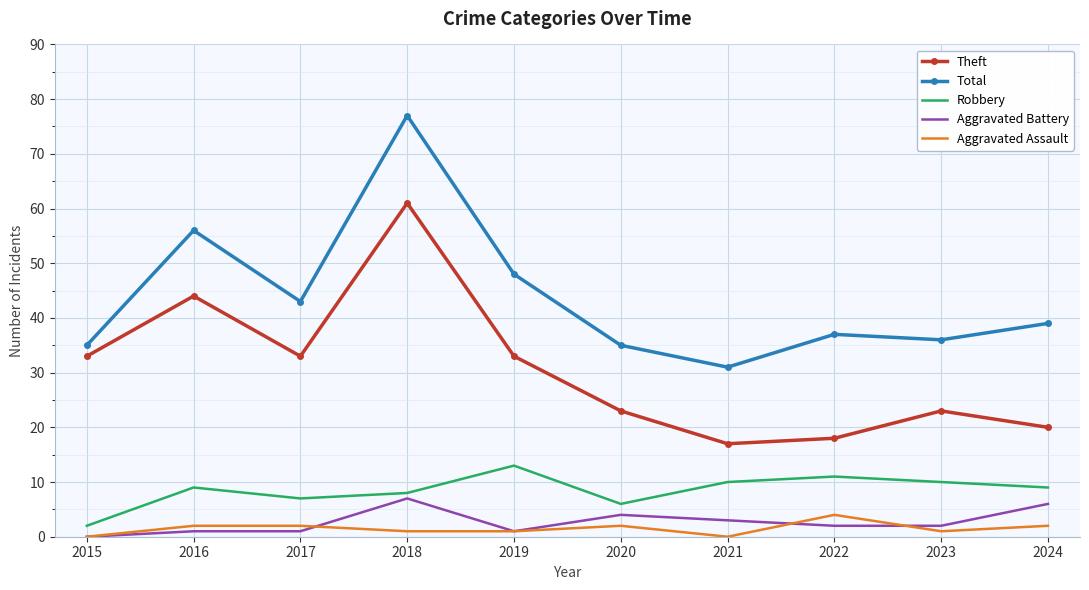

What is the minimum value for Robbery?

2